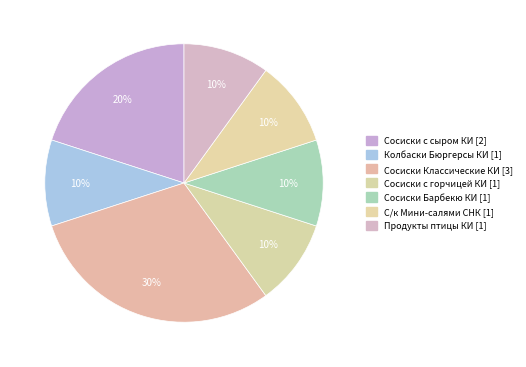

How many segments does this pie chart have?

7